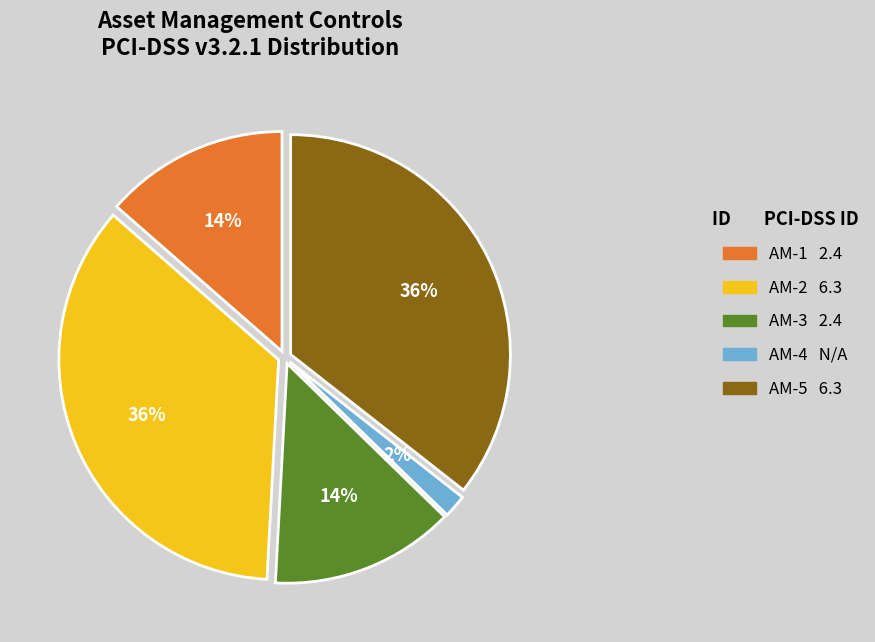

What percentage is the AM-3 slice, to the nearest percent?

14%